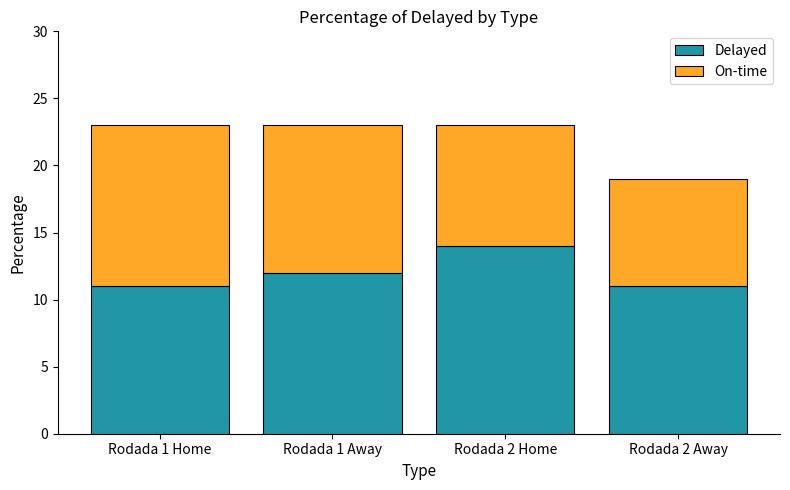

True or false: Delayed has a value of 3 at Rodada 2 Away.

False